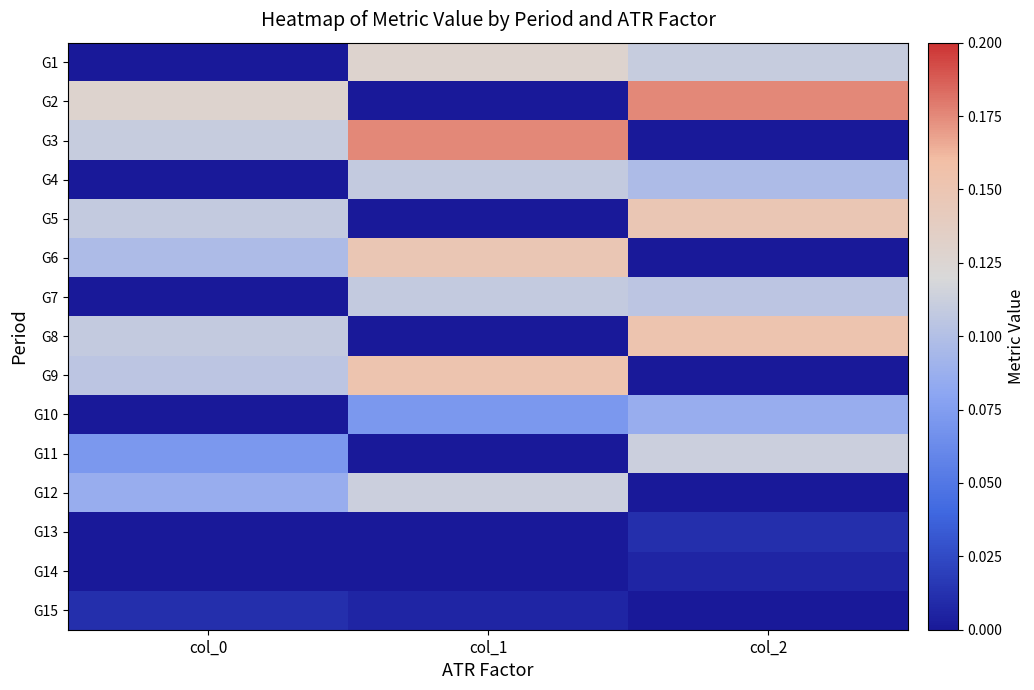

What is the spread (max minus min) of values at col_1?

0.2